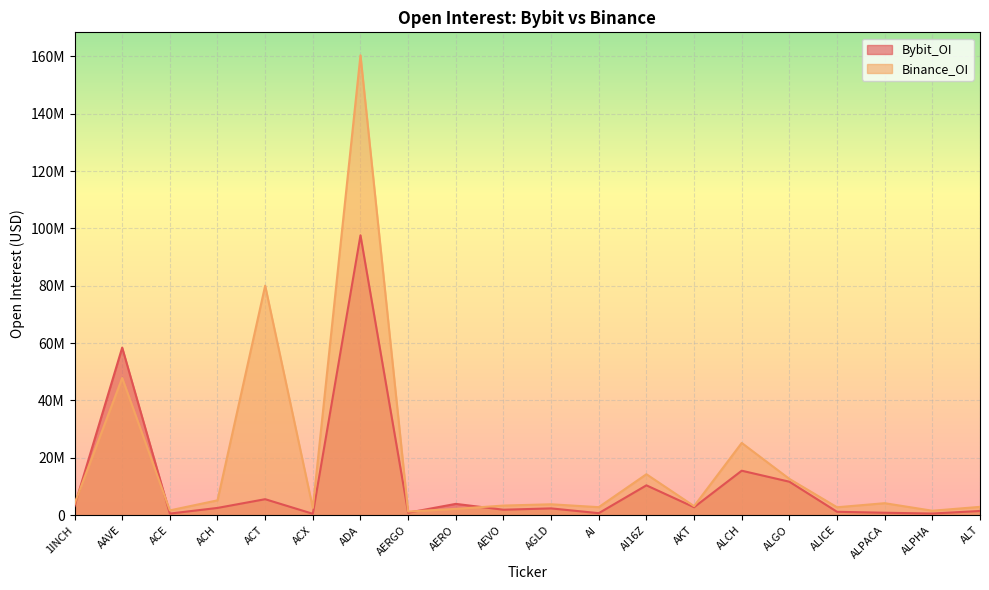

List the series in order of their overall mean, lowest first.

Bybit_OI, Binance_OI